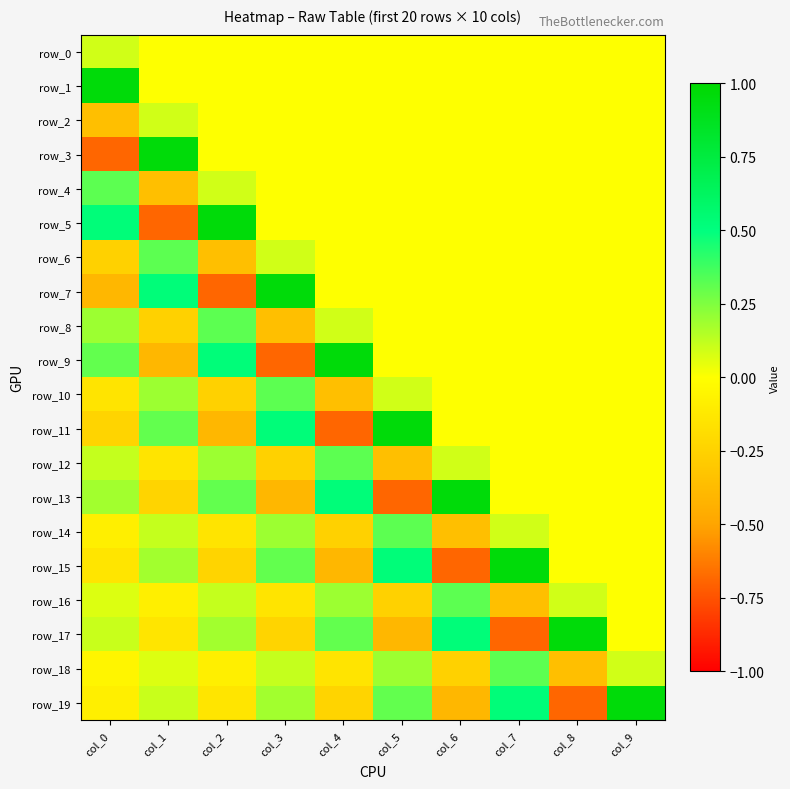

At which category does the chart reach its minimum across all series?

col_0